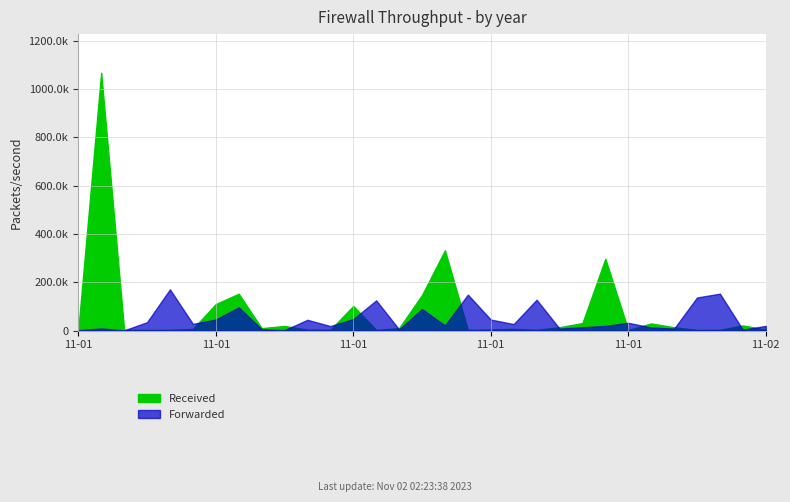

What is the average value of the Forwarded series?

48963